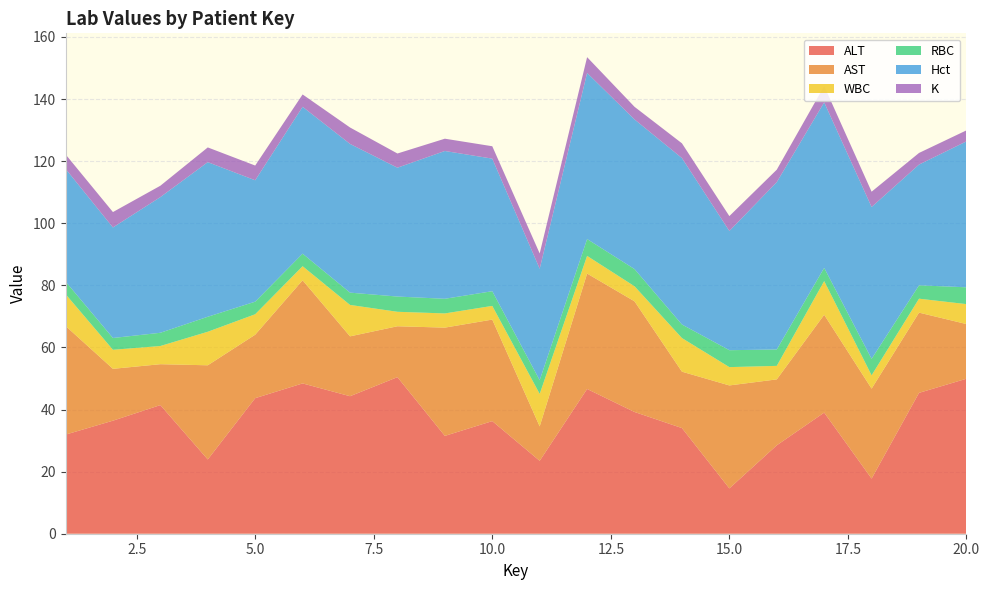

Does the chart have visible grid lines?

Yes